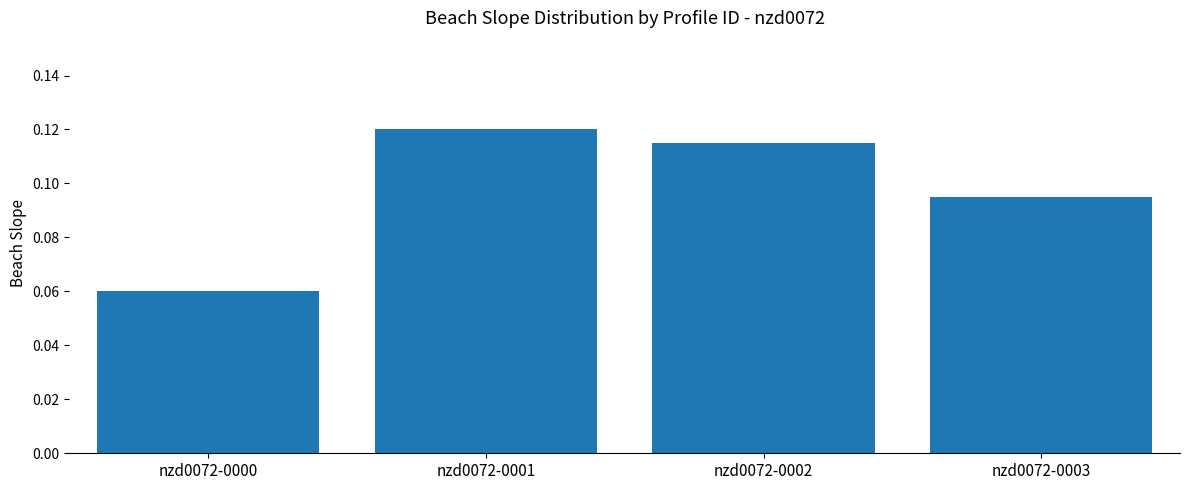

Which category has the lowest value across all series?

nzd0072-0000